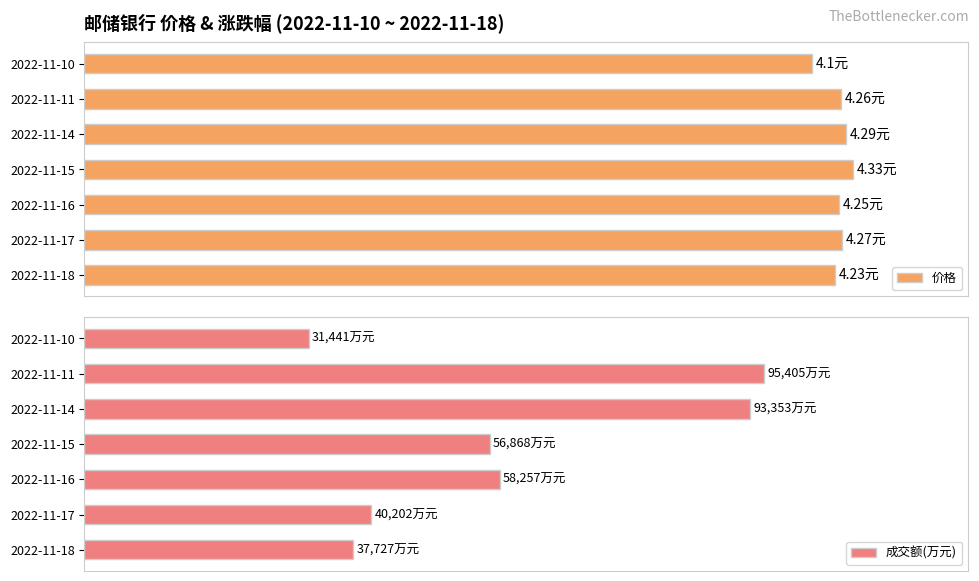

At which category is the sum across all series the highest?

5